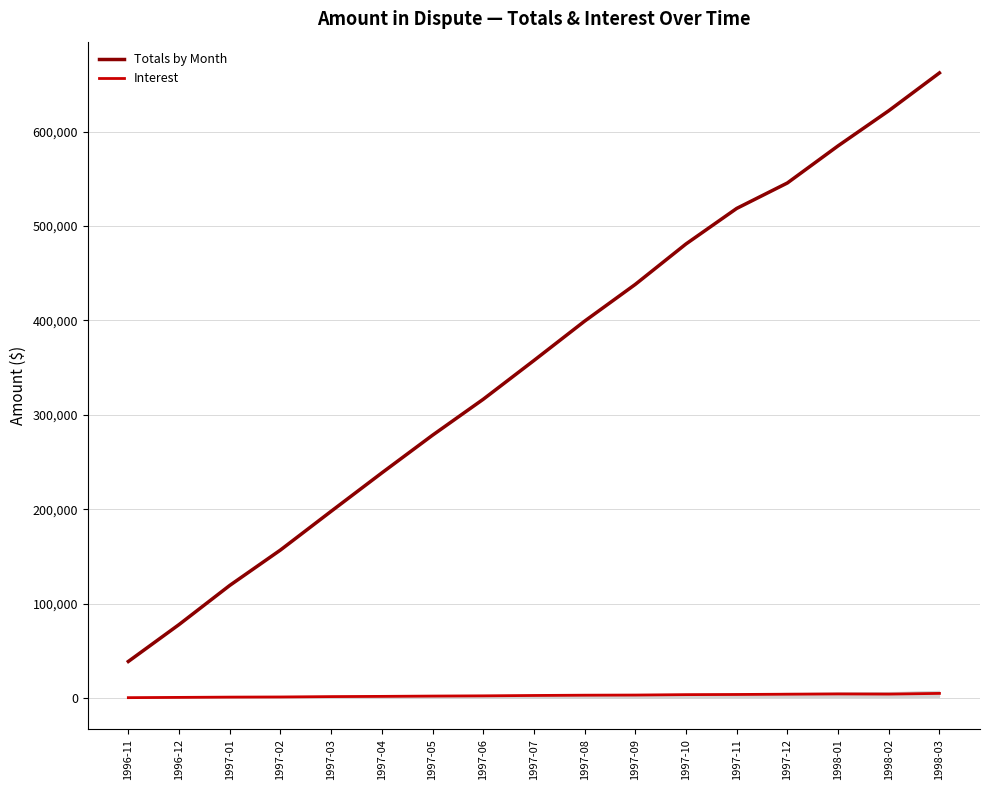

What is the total value across all series at 1998-02?

626337.2